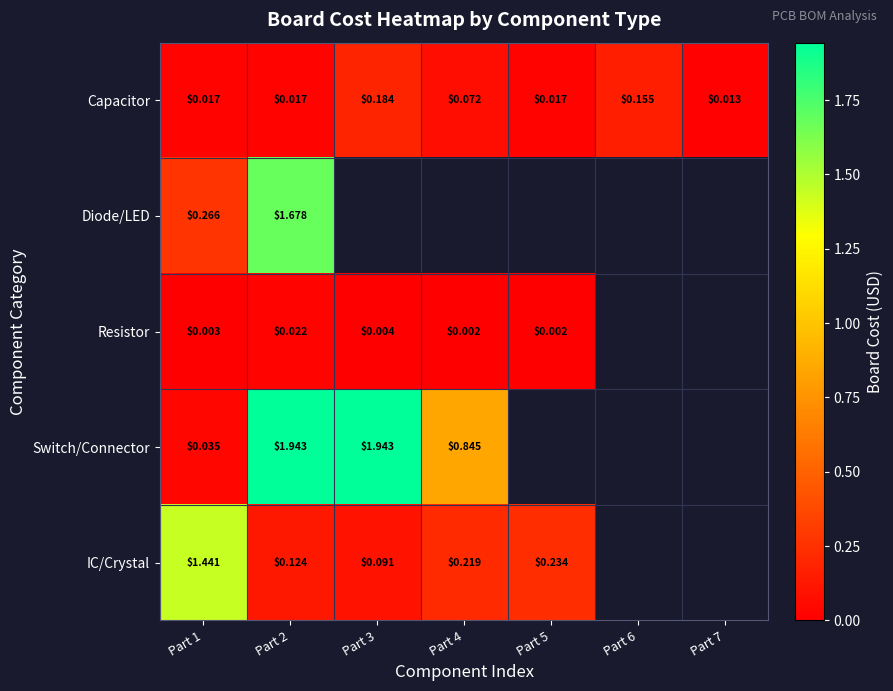

Rank the series at Part 2 from lowest to highest value.

Capacitor, Resistor, IC/Crystal, Diode/LED, Switch/Connector